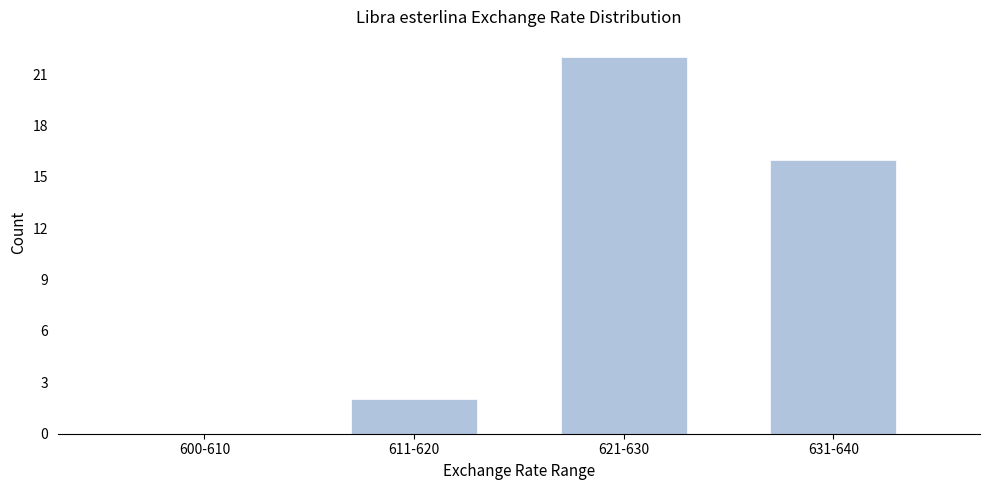

Reading right to left, what are all the values shown in this chart?

631-640=16	621-630=22	611-620=2	600-610=0